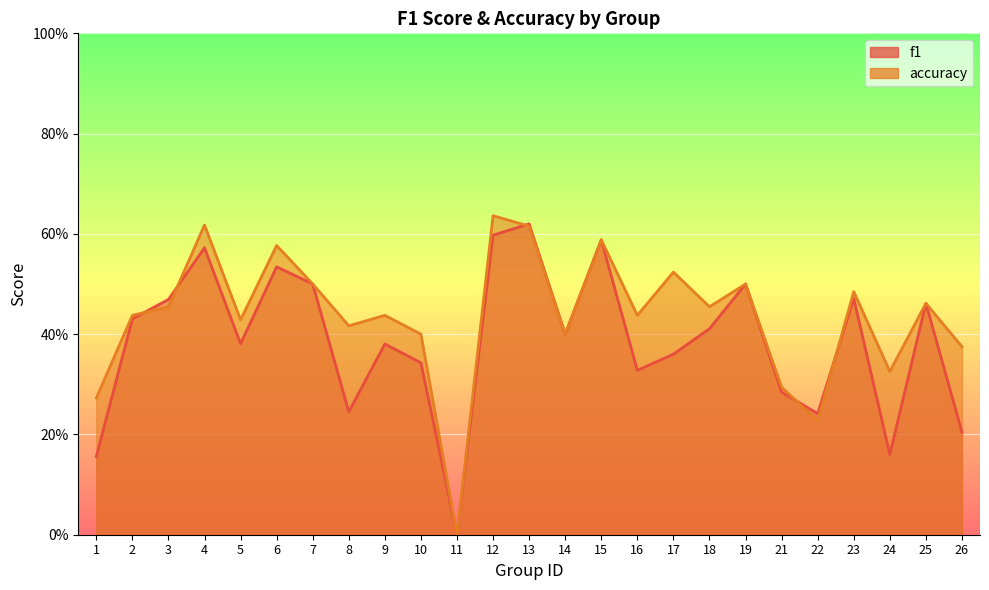

Reading right to left, extract all data points from this chart.

f1: 0.2	0.5	0.2	0.5	0.2	0.3	0.5	0.4	0.4	0.3	0.6	0.4	0.6	0.6	0.0	0.3	0.4	0.2	0.5	0.5	0.4	0.6	0.5	0.4	0.2
accuracy: 0.4	0.5	0.3	0.5	0.2	0.3	0.5	0.5	0.5	0.4	0.6	0.4	0.6	0.6	0.0	0.4	0.4	0.4	0.5	0.6	0.4	0.6	0.5	0.4	0.3